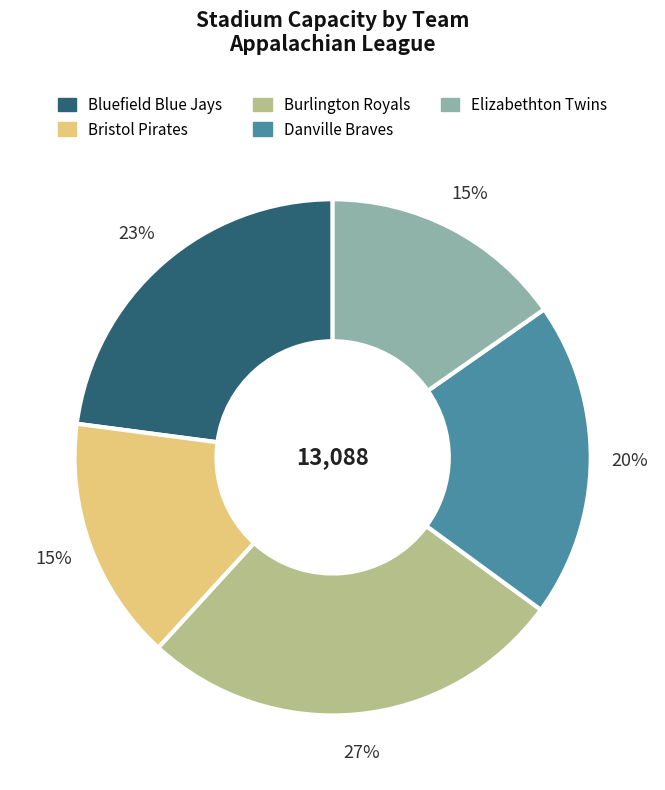

Does any single category account for the majority?

No